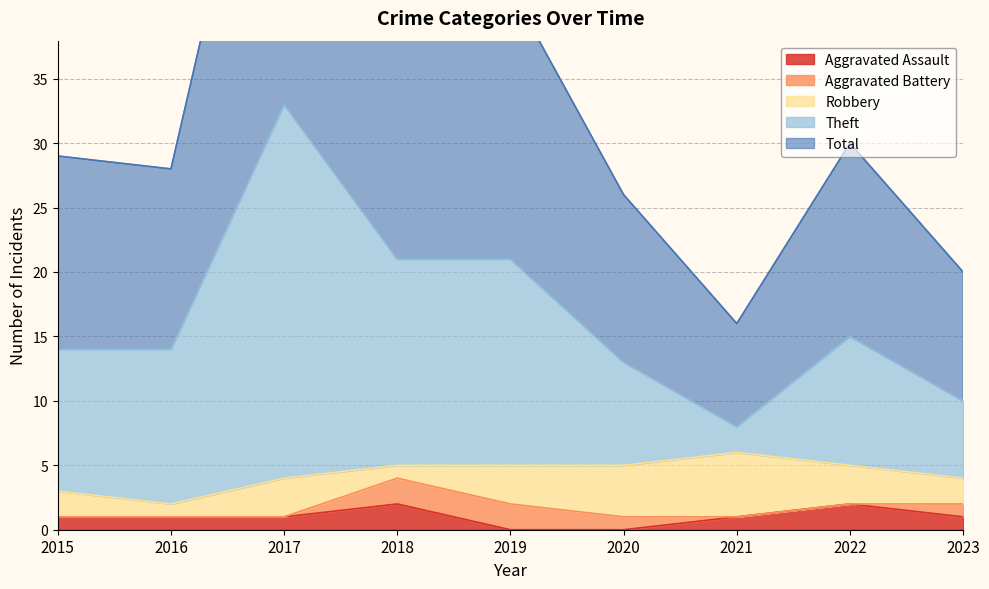

At which label does Theft first exceed 29?

2017